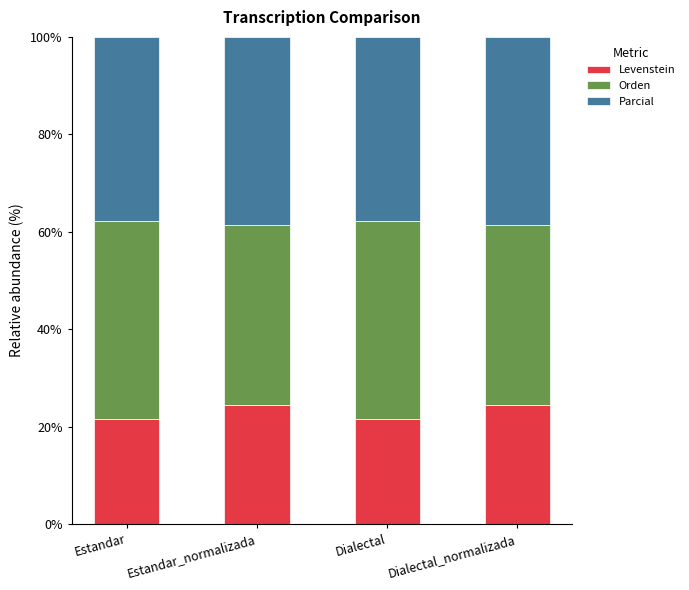

What is the approximate value of Levenstein at Dialectal_normalizada?

24.4